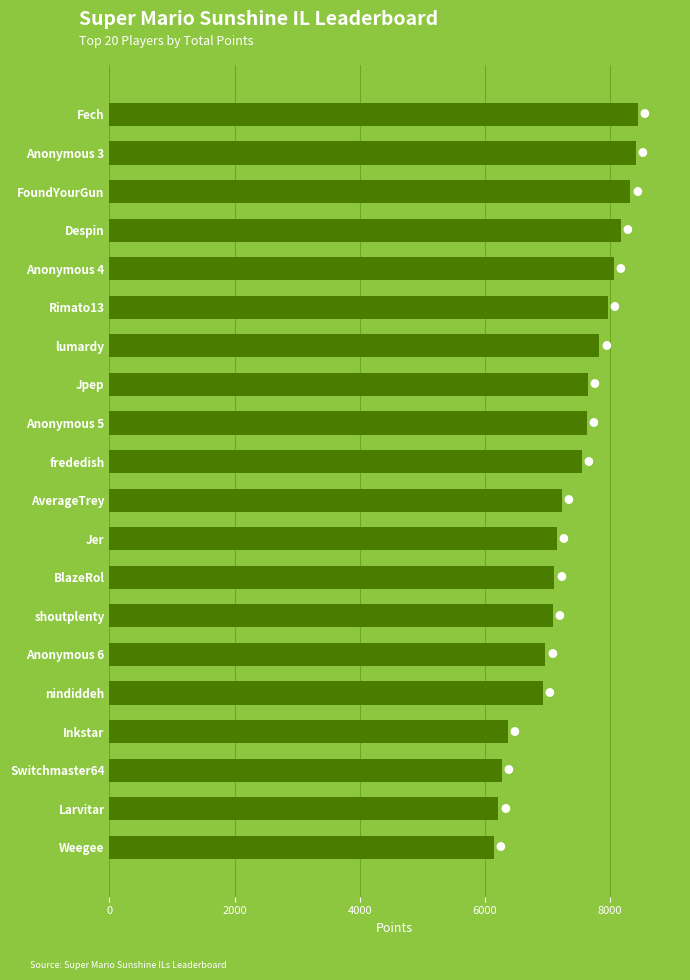

What is the difference between the second highest and minimum values?

2269